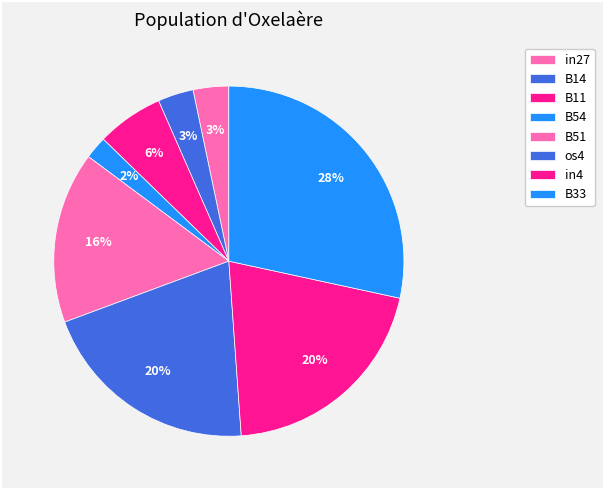

What percentage do in27 and B33 together represent?

31.7%